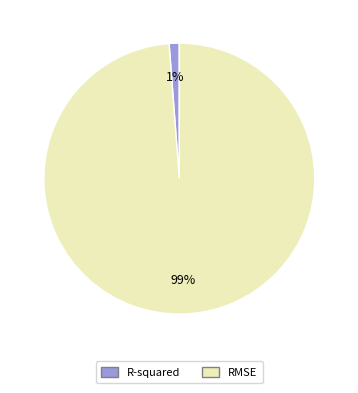

Do RMSE and R-squared together represent more than half of the pie?

Yes